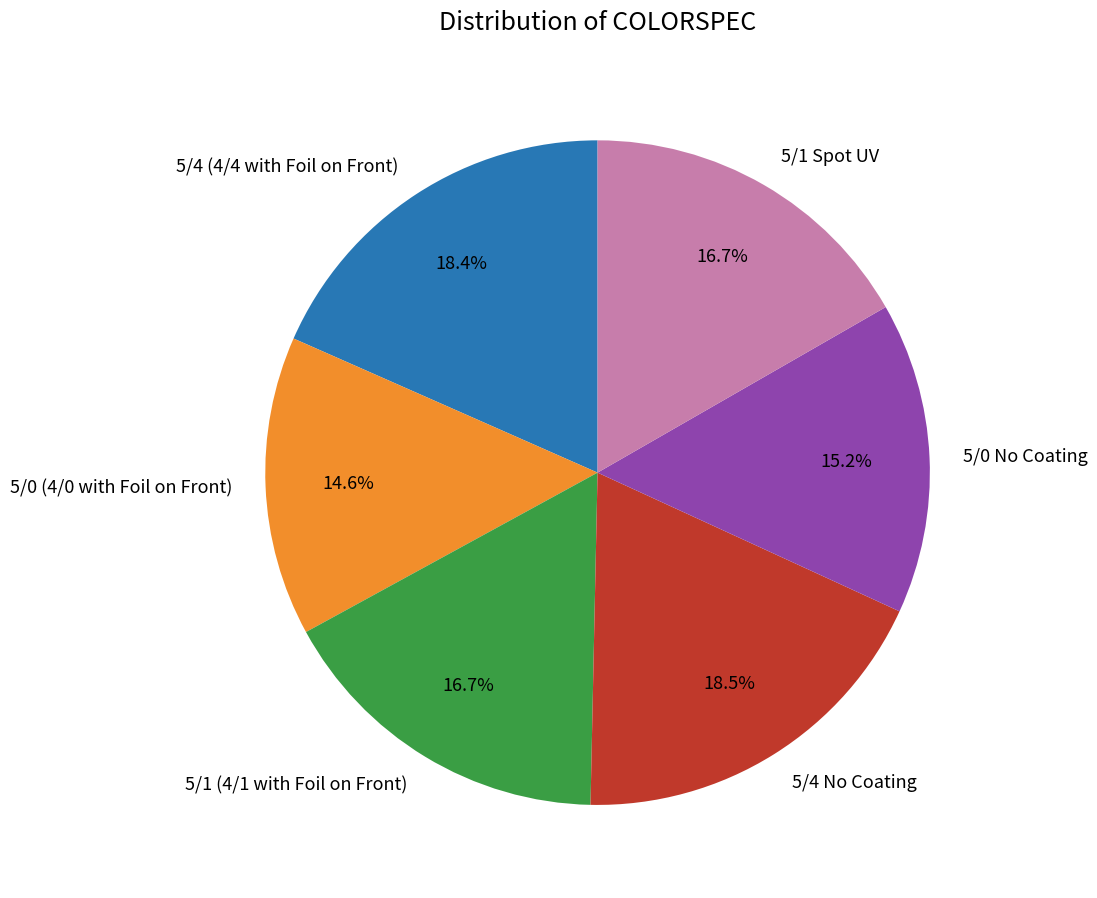

To the nearest percent, what is the difference between the largest and smallest slice percentages?

4%